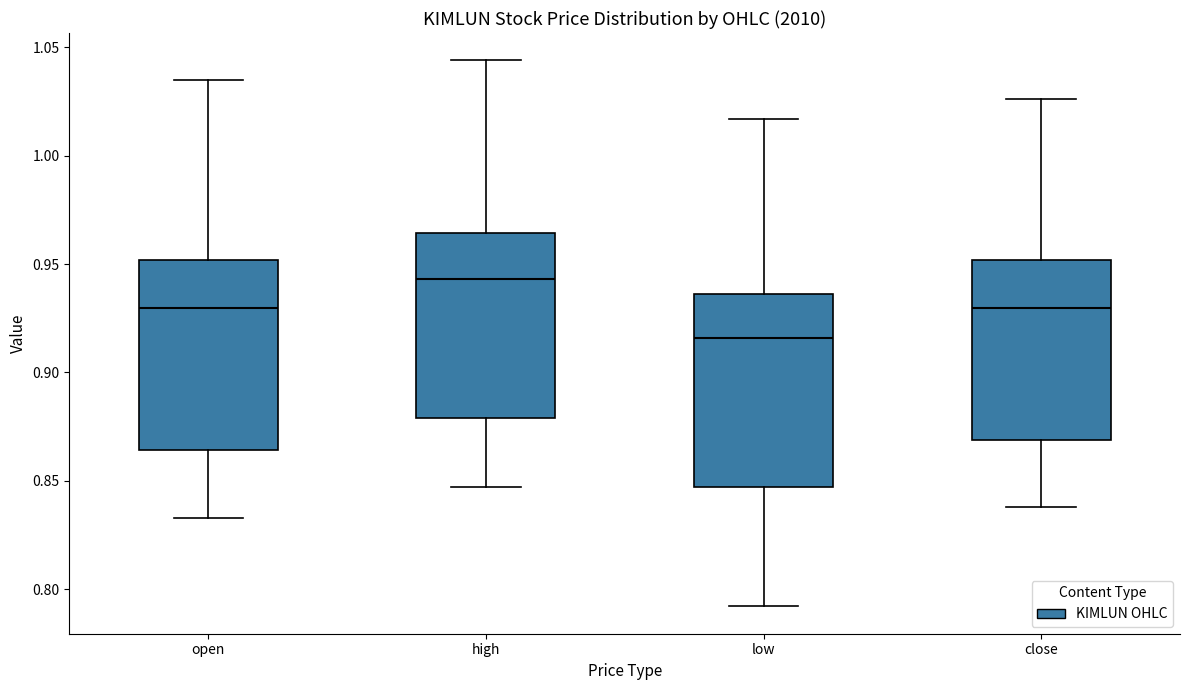

Reading left to right, read every box against the y-axis: the position of its median line, the range the box covers, and the ends of its whiskers. The values are not printed on the chart, so give them approximately, as read against the axis.

open: median 0.930, box 0.865 to 0.950, whiskers 0.835 to 1.035
high: median 0.945, box 0.880 to 0.965, whiskers 0.845 to 1.045
low: median 0.915, box 0.845 to 0.935, whiskers 0.790 to 1.015
close: median 0.930, box 0.870 to 0.950, whiskers 0.840 to 1.025